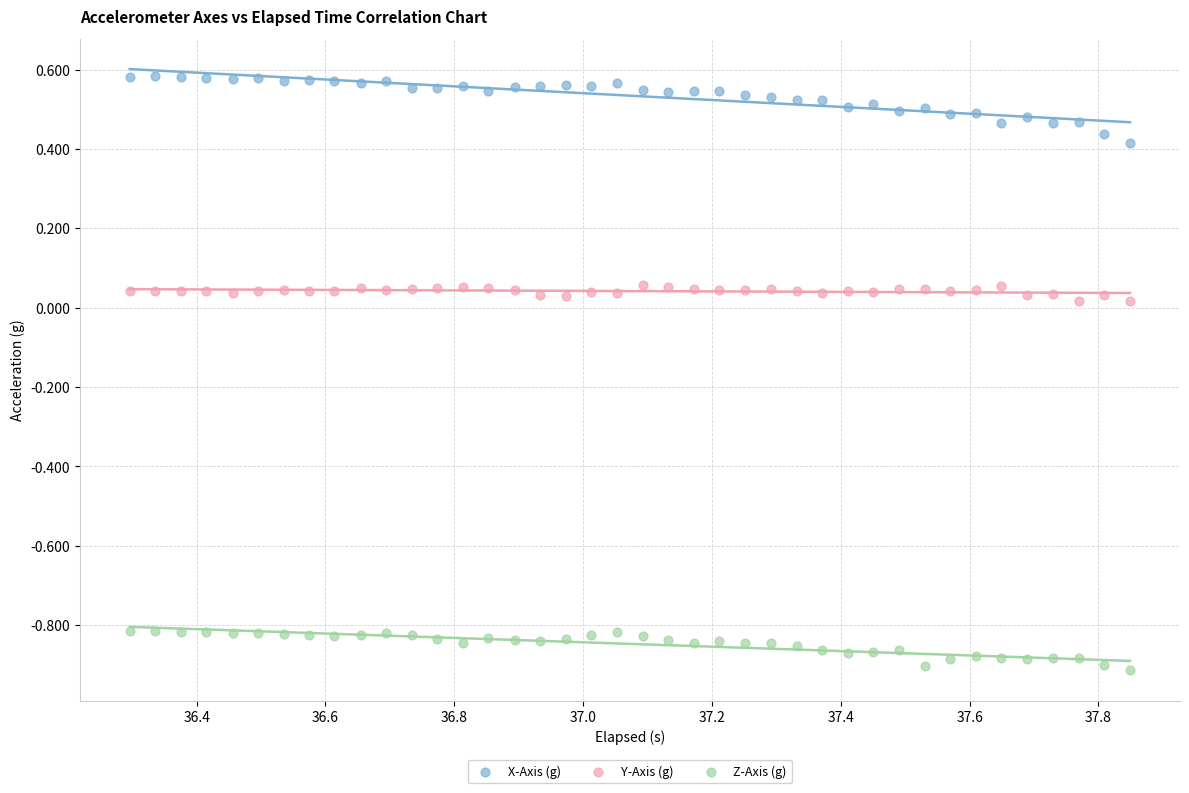

Which series contains the lowest Y value?

Z-Axis (g)